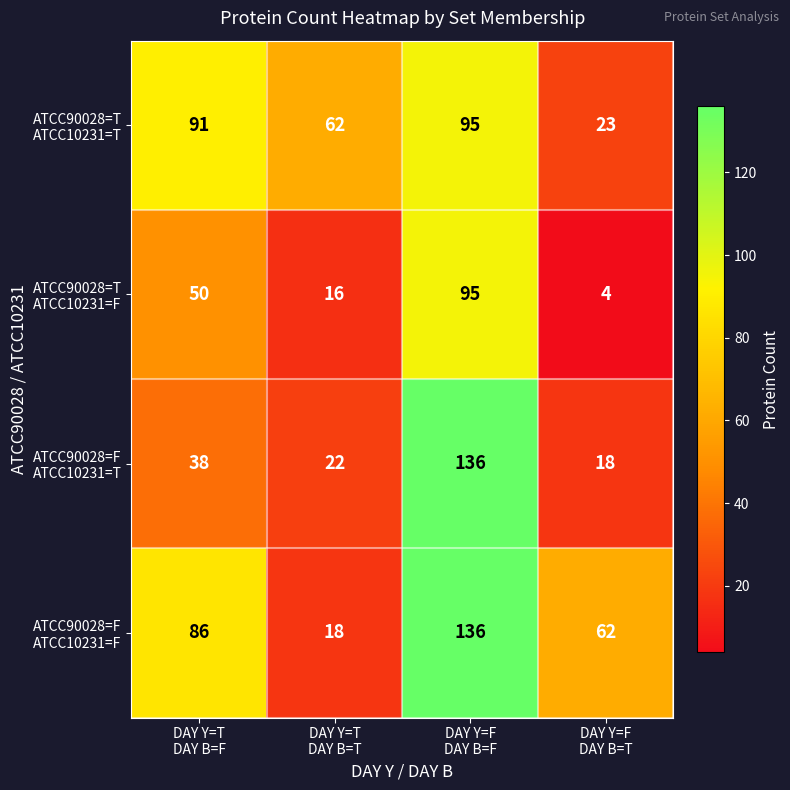

How many distinct data groups are displayed?

4